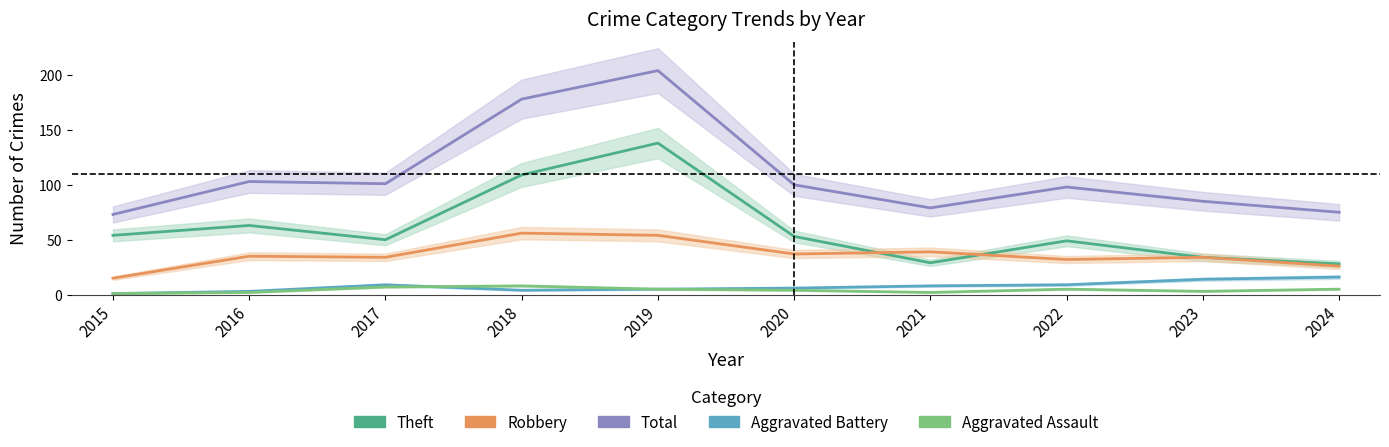

True or false: Aggravated Assault and Total intersect in this chart.

False